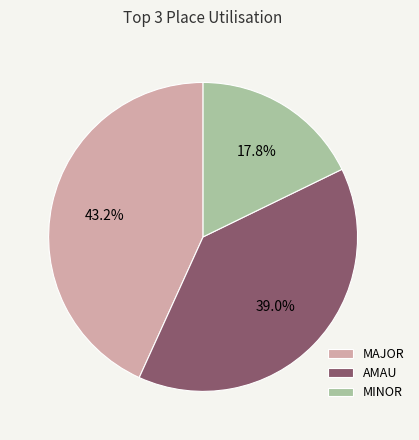

Approximately how many times larger is the value at MAJOR compared to MINOR?

2.4